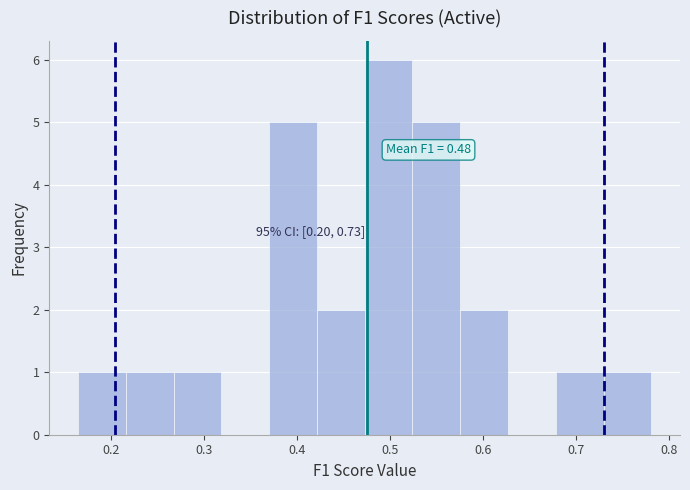

Which range on the x-axis has the tallest bar?

0.47 to 0.52